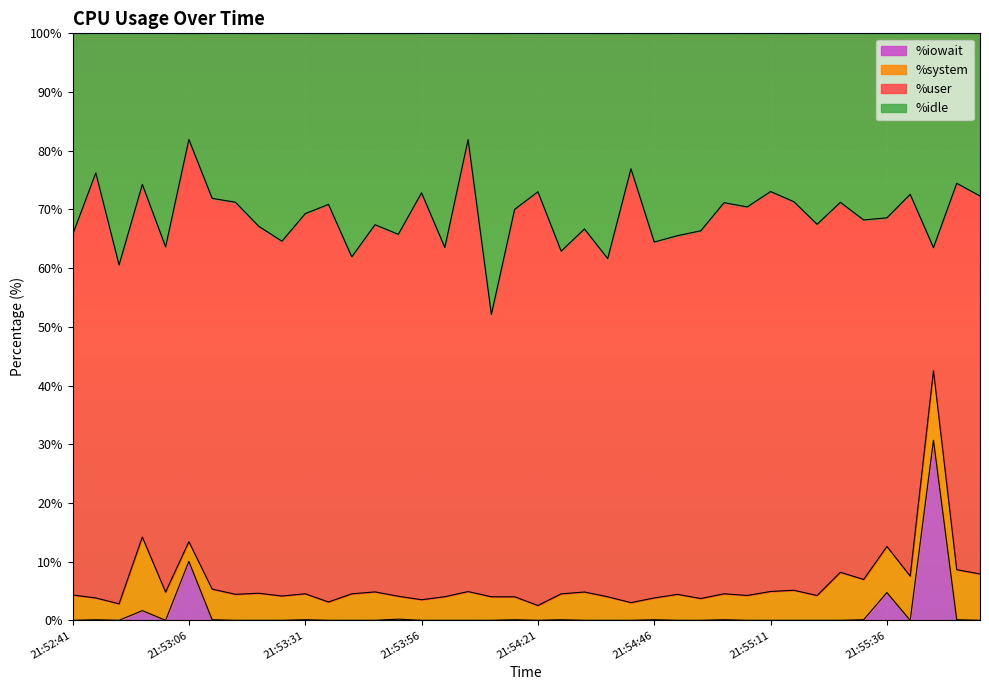

At how many categories does at least one series exceed 30?

40